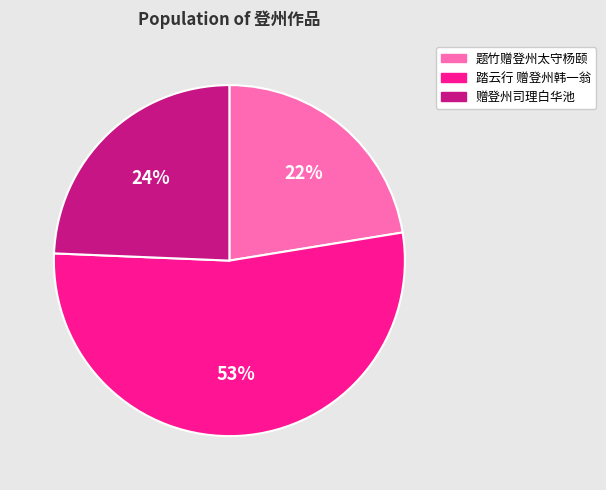

To the nearest percent, what is the difference between the 踏云行 赠登州韩一翁 and 题竹赠登州太守杨颐 slice percentages?

31%